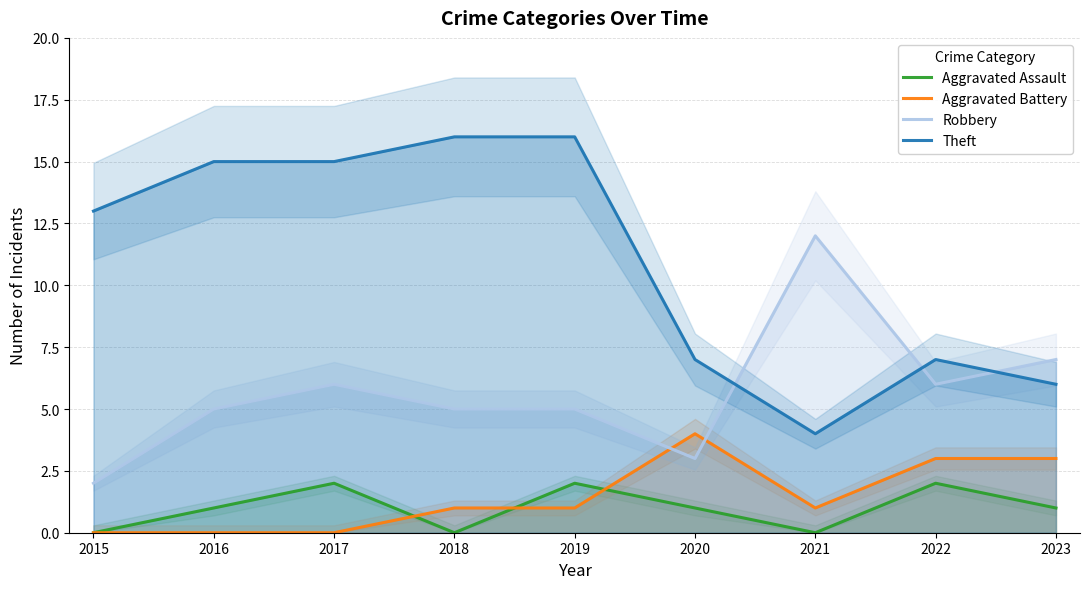

How many interior local valleys does the Theft series have?

1